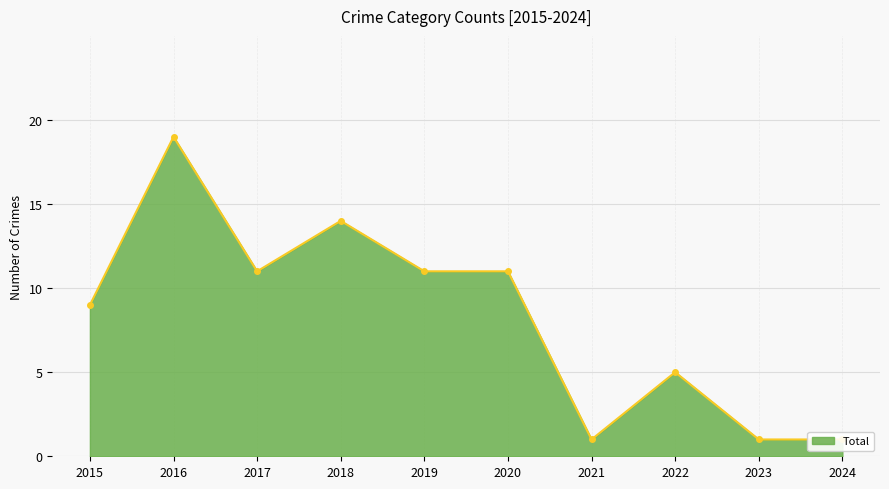

Count the number of categories in the chart.

10